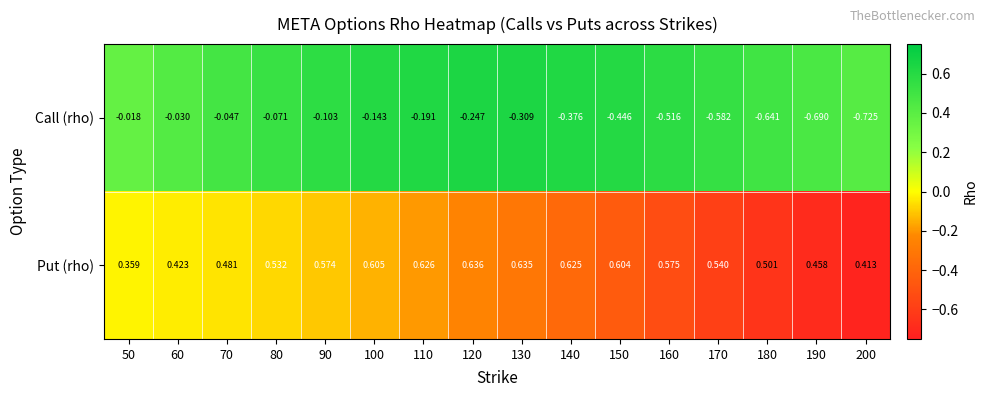

List the series in order of their peak value, lowest first.

Call (rho), Put (rho)